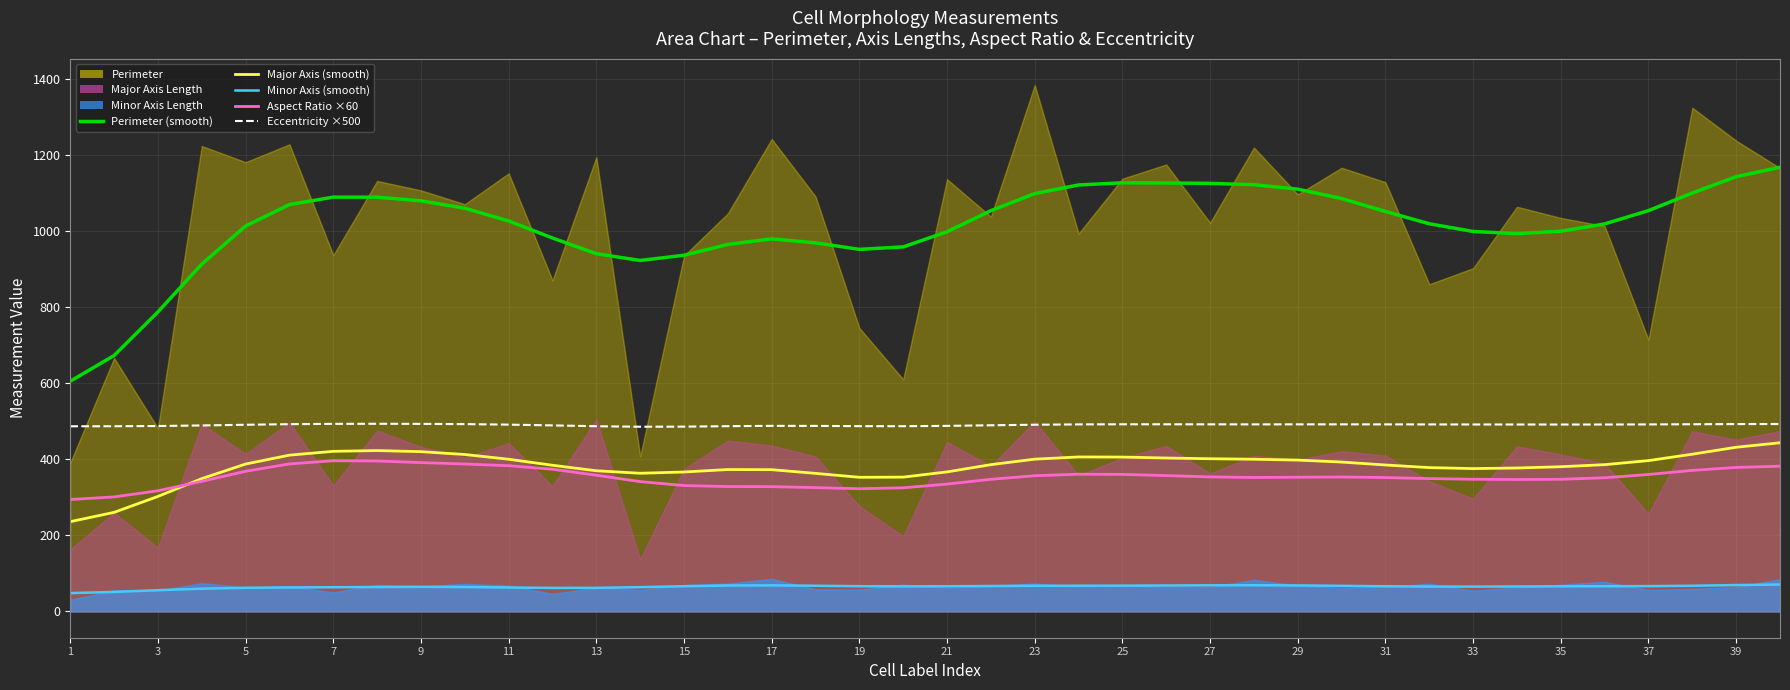

Does the chart display data point markers on the line(s)?

No